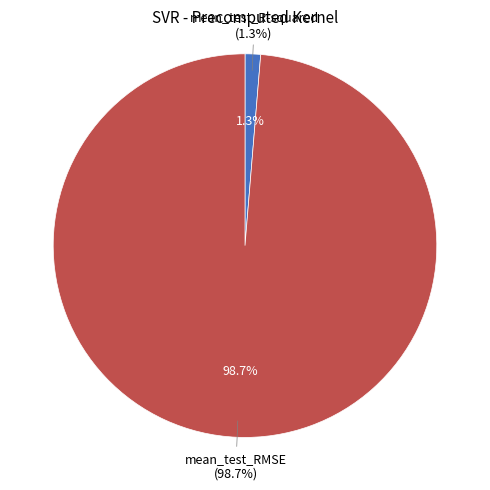

To the nearest percent, what is the difference between the mean_test_R-squared and mean_test_RMSE slice percentages?

97%